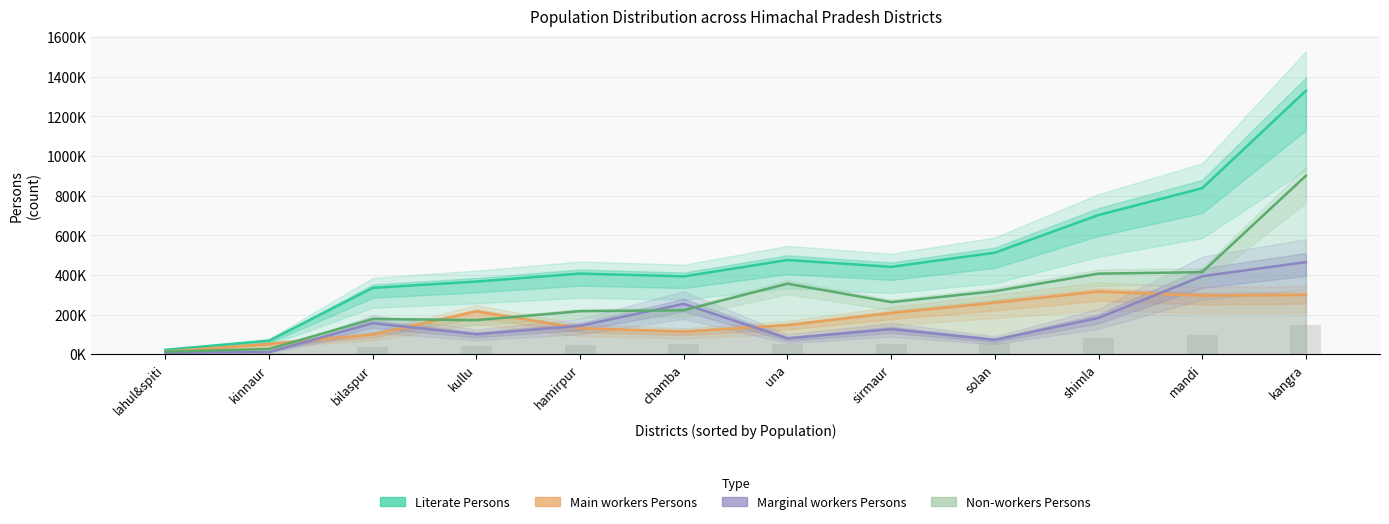

What is the difference between the maximum and minimum values in the Marginal workers Persons series?

457301